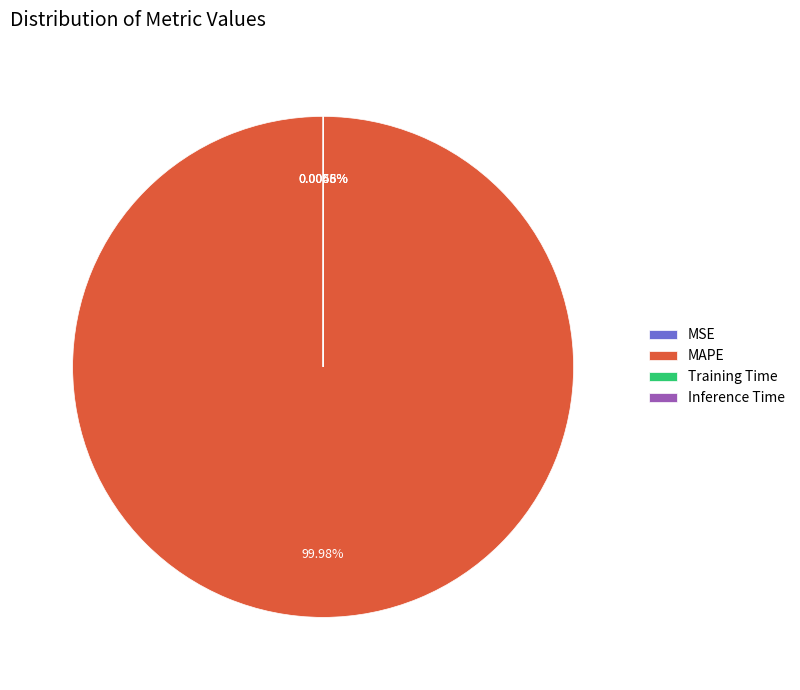

To the nearest percent, what is the average slice percentage?

25%